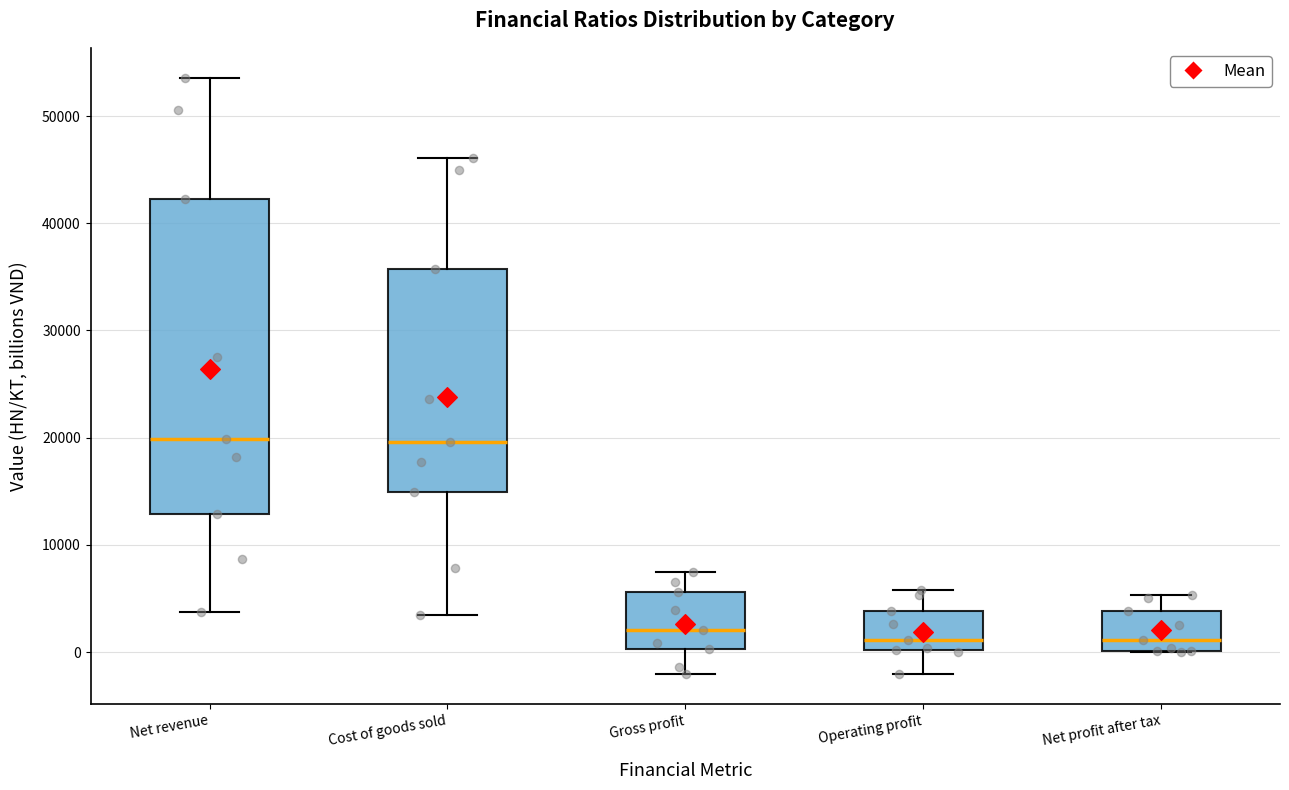

Reading left to right, transcribe this box plot: for each box, give where its median line is, the range the box spans, and where its two whiskers end, as read against the y-axis. The values are not printed on the chart, so give them approximately, as read against the axis.

Net revenue: median 20000, box 13000 to 42000, whiskers 4000 to 54000
Cost of goods sold: median 20000, box 15000 to 36000, whiskers 4000 to 46000
Gross profit: median 2000, box 0 to 6000, whiskers -2000 to 7000
Operating profit: median 1000, box 0 to 4000, whiskers -2000 to 6000
Net profit after tax: median 1000, box 0 to 4000, whiskers 0 to 5000